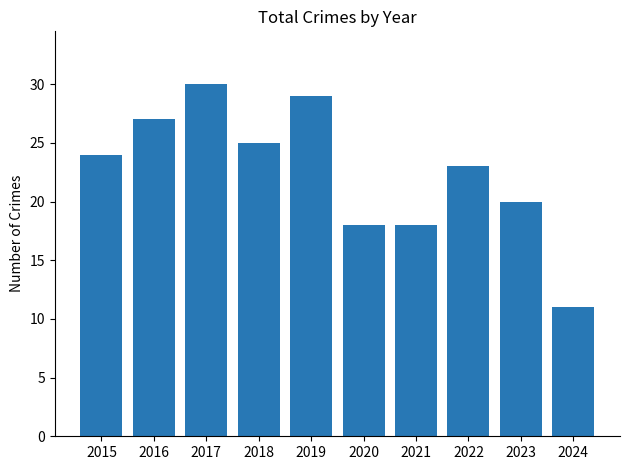

At which category does the chart reach its minimum across all series?

2024